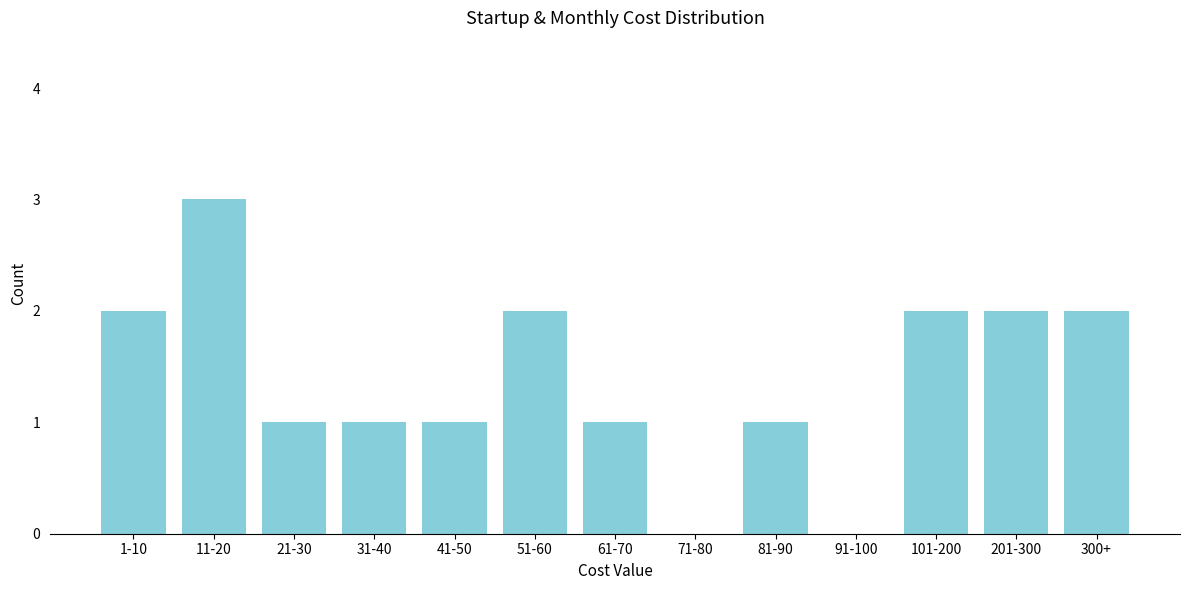

Reading left to right, what are all the values shown in this chart?

1-10=2	11-20=3	21-30=1	31-40=1	41-50=1	51-60=2	61-70=1	71-80=0	81-90=1	91-100=0	101-200=2	201-300=2	300+=2